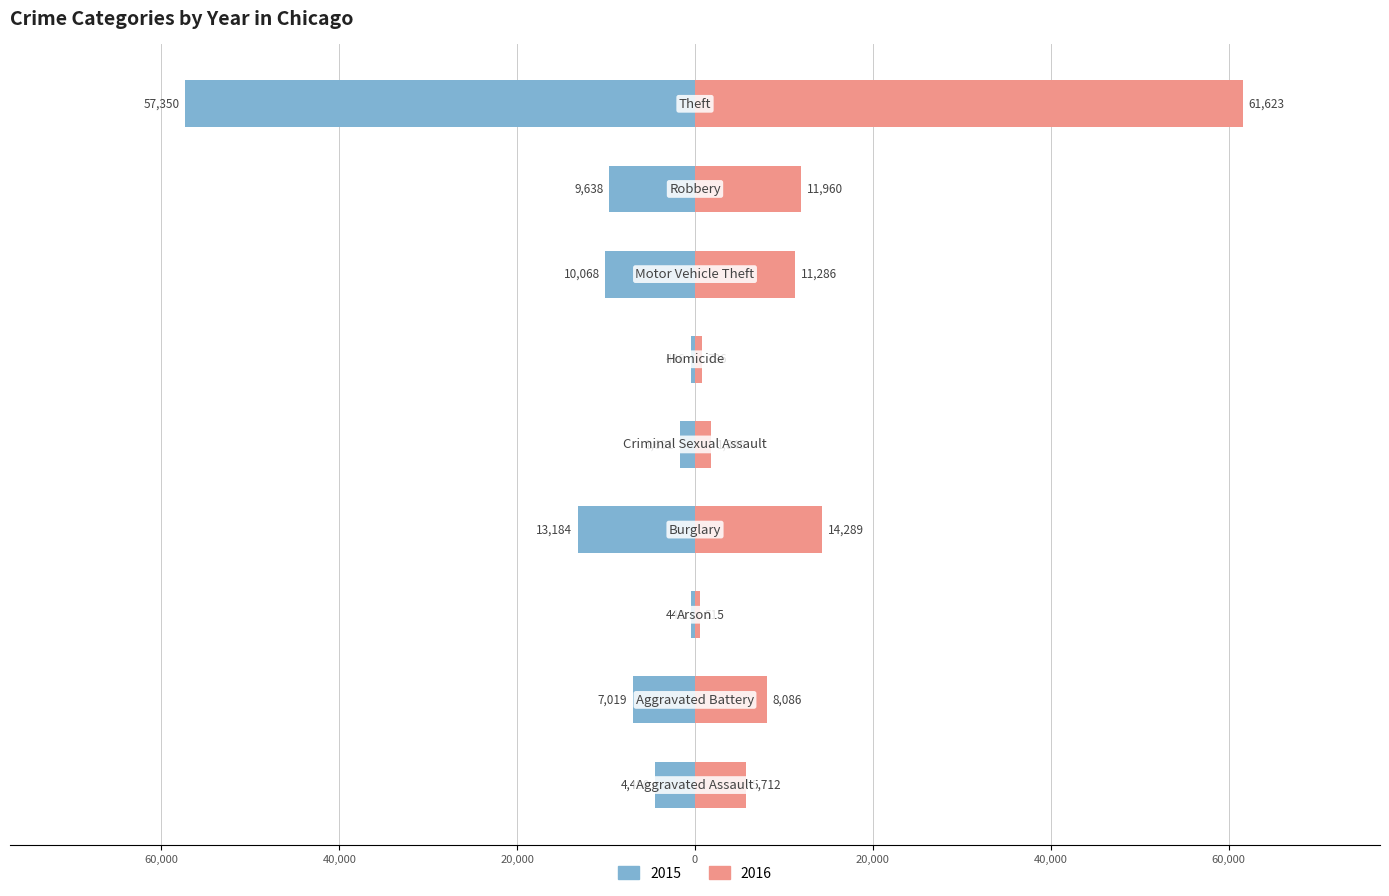

At which label does 2016 first exceed 8086?

Burglary